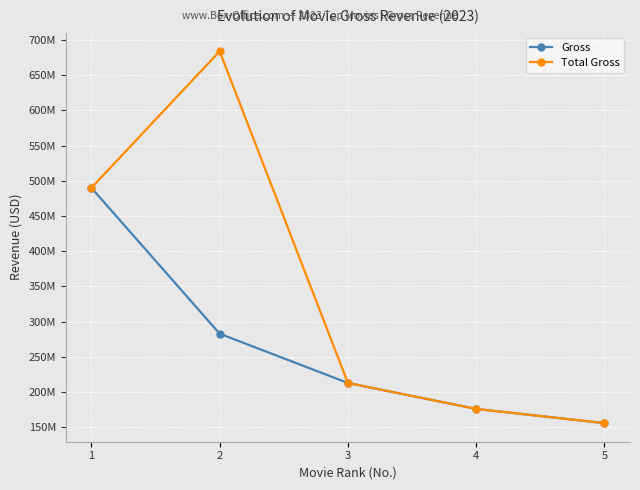

True or false: Total Gross and Gross cross at least once.

False